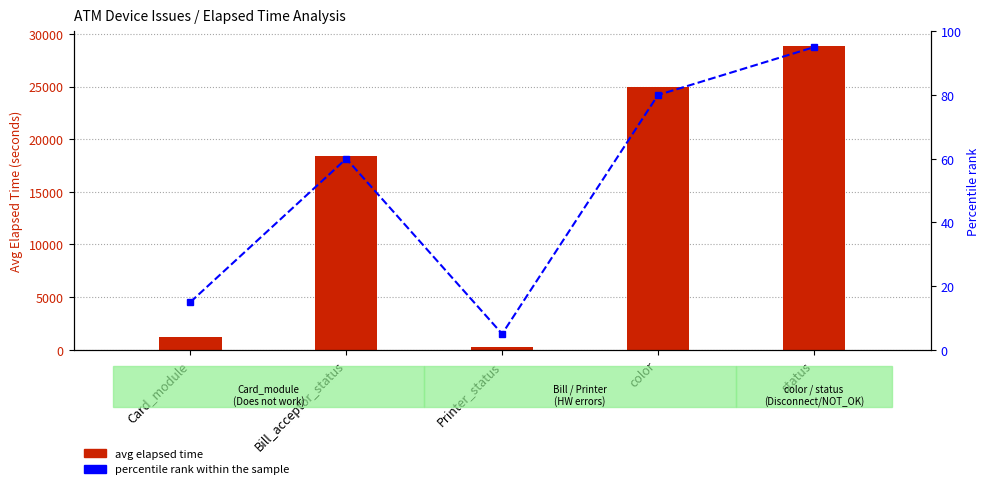

What is the difference between the percentile rank within the sample values at Card_module and Bill_acceptor_status?

45.0